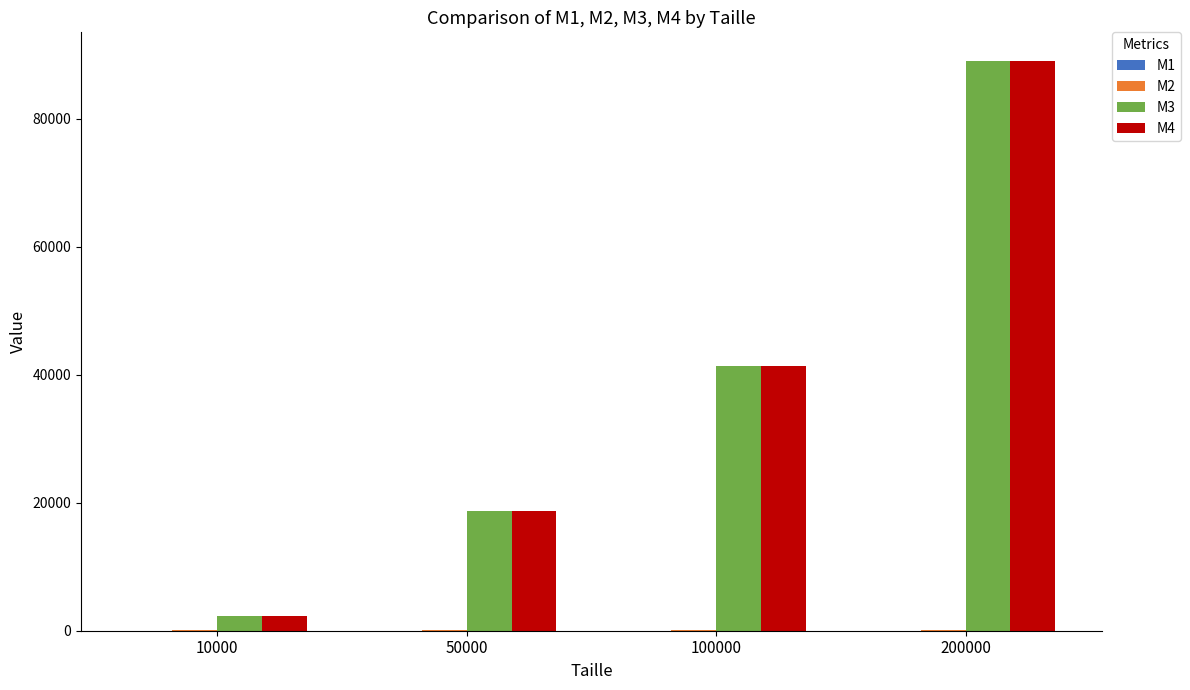

At which category is the sum across all series the highest?

200000